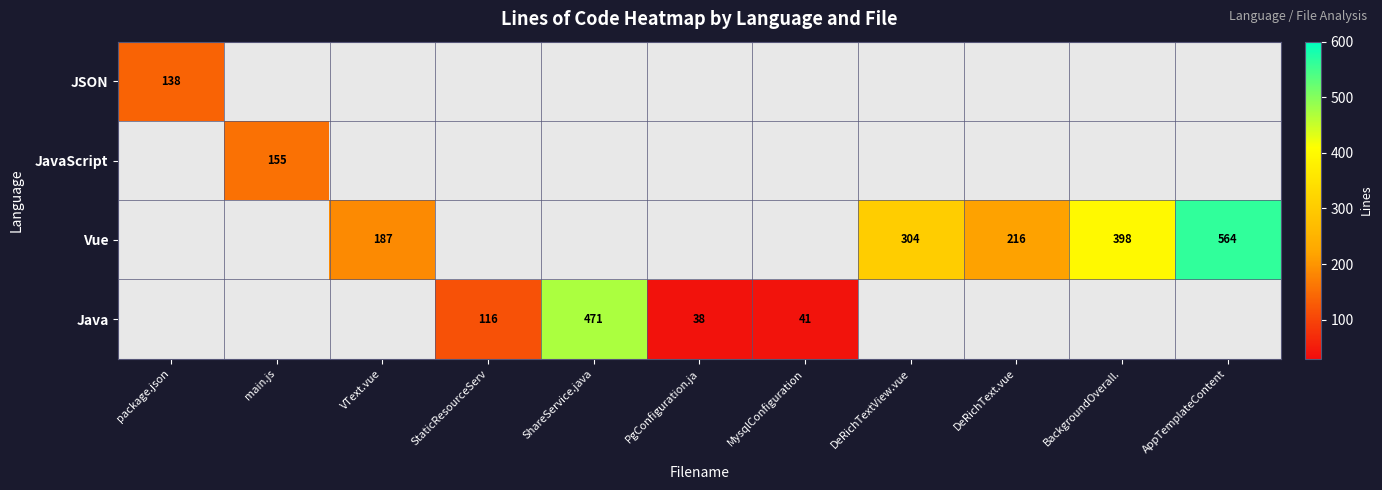

The Java series shows 38 at PgConfiguration.ja. True or false?

True